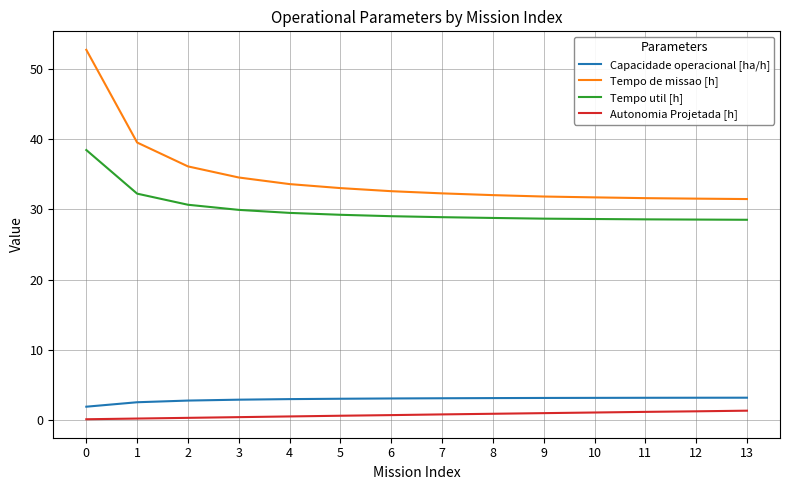

True or false: Autonomia Projetada [h] and Tempo de missao [h] cross at least once.

False